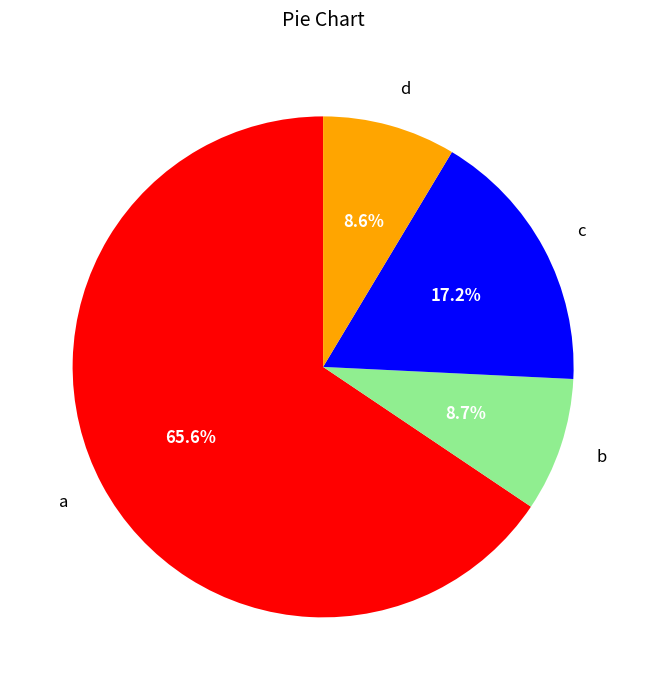

How many slices are in this pie chart?

4